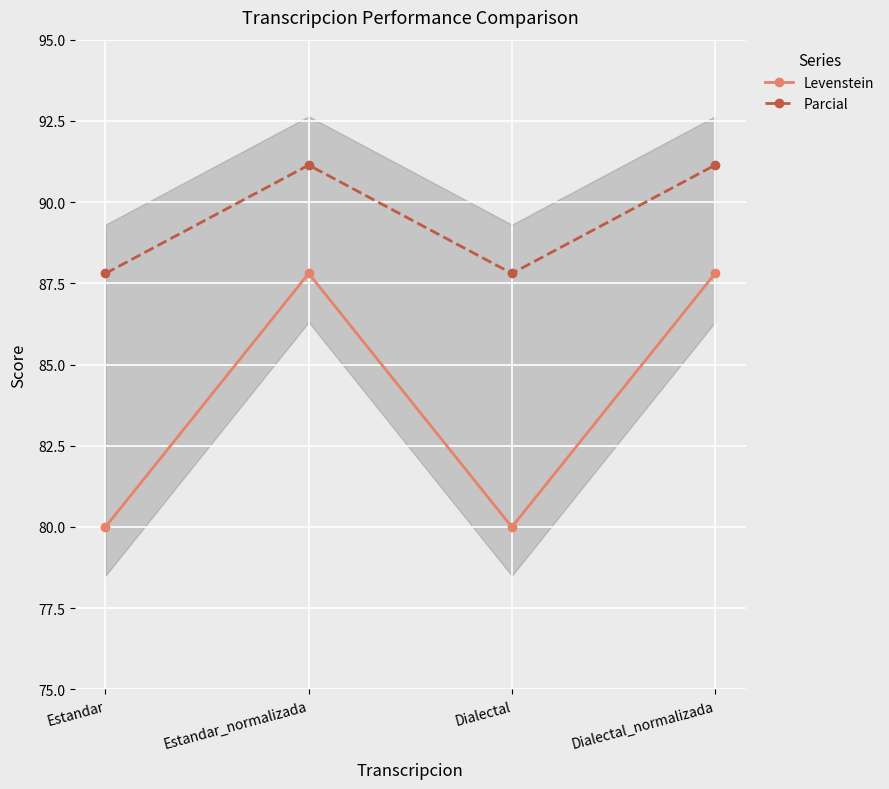

The Levenstein series shows 152.8 at Dialectal_normalizada. True or false?

False